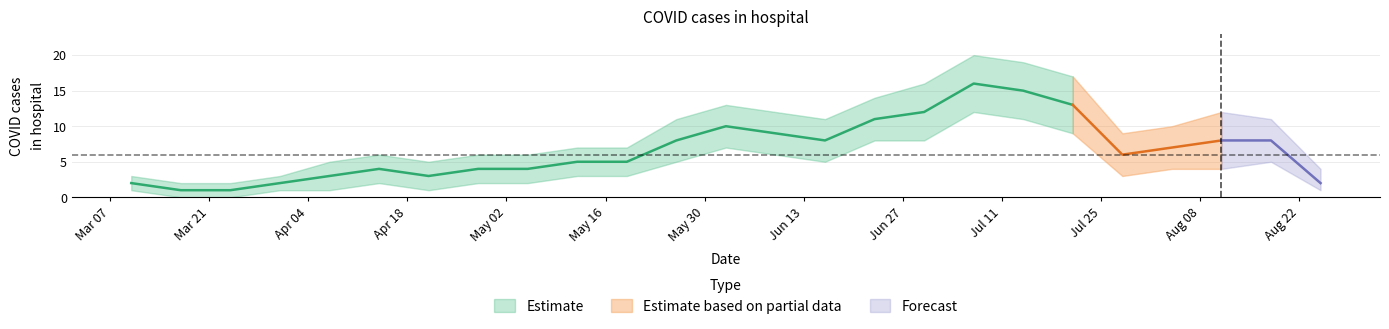

True or false: upper and lower cross at least once.

False